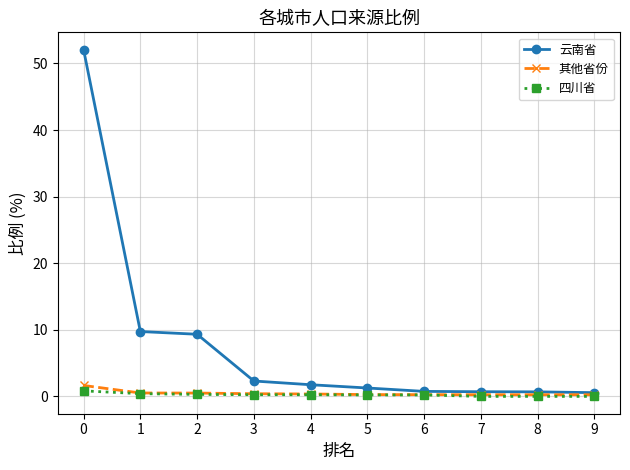

Does the chart display data point markers on the line(s)?

Yes